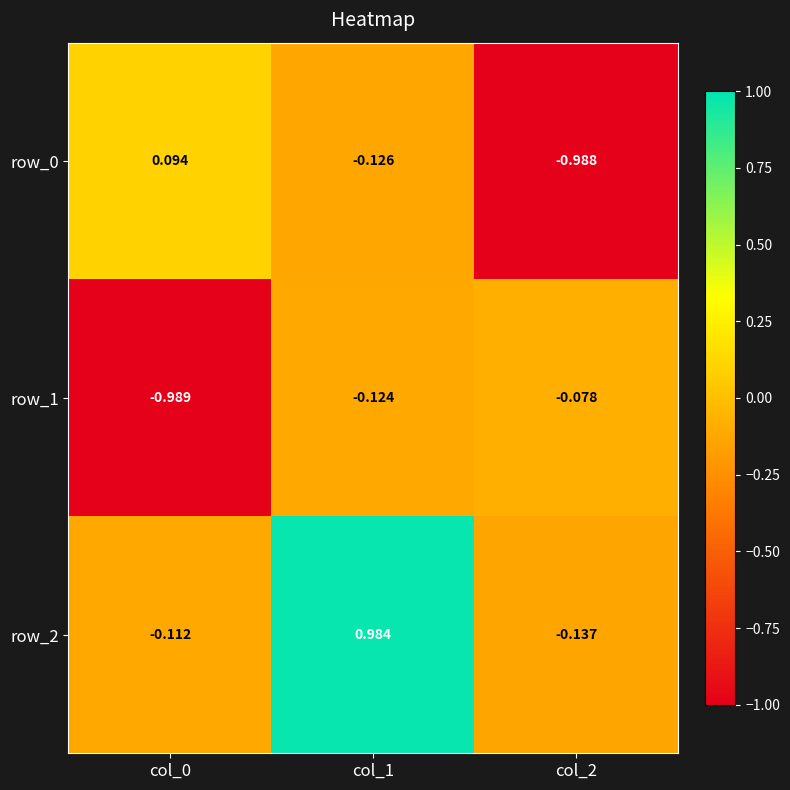

Which series has the largest total across all categories?

row_2